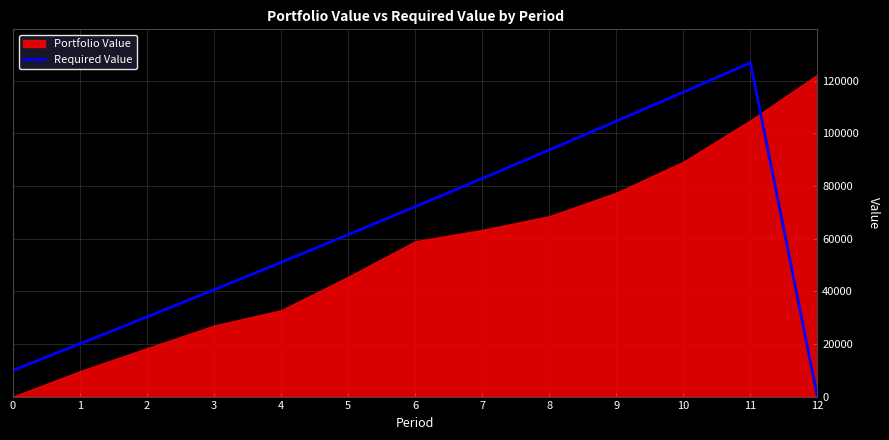

List the labels in order of value, largest first.

11, 10, 9, 8, 7, 6, 5, 4, 3, 2, 1, 0, 12